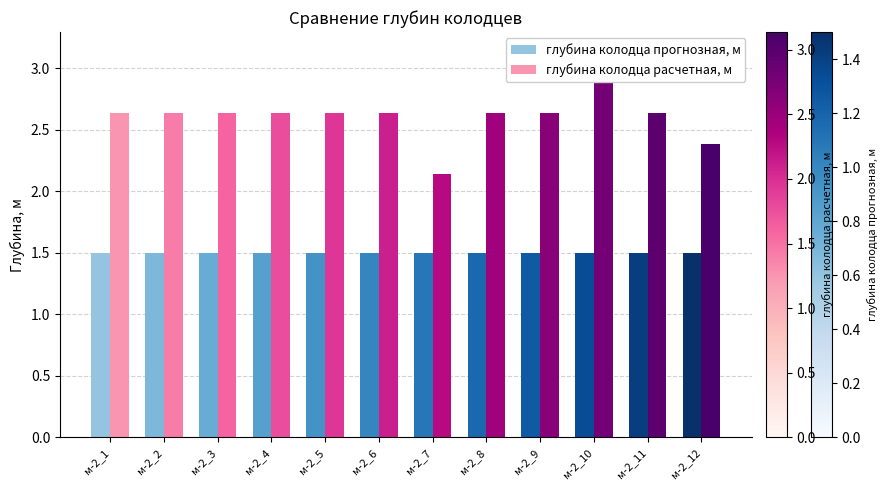

Which category has the lowest value in the глубина колодца прогнозная, м series?

м-2_1